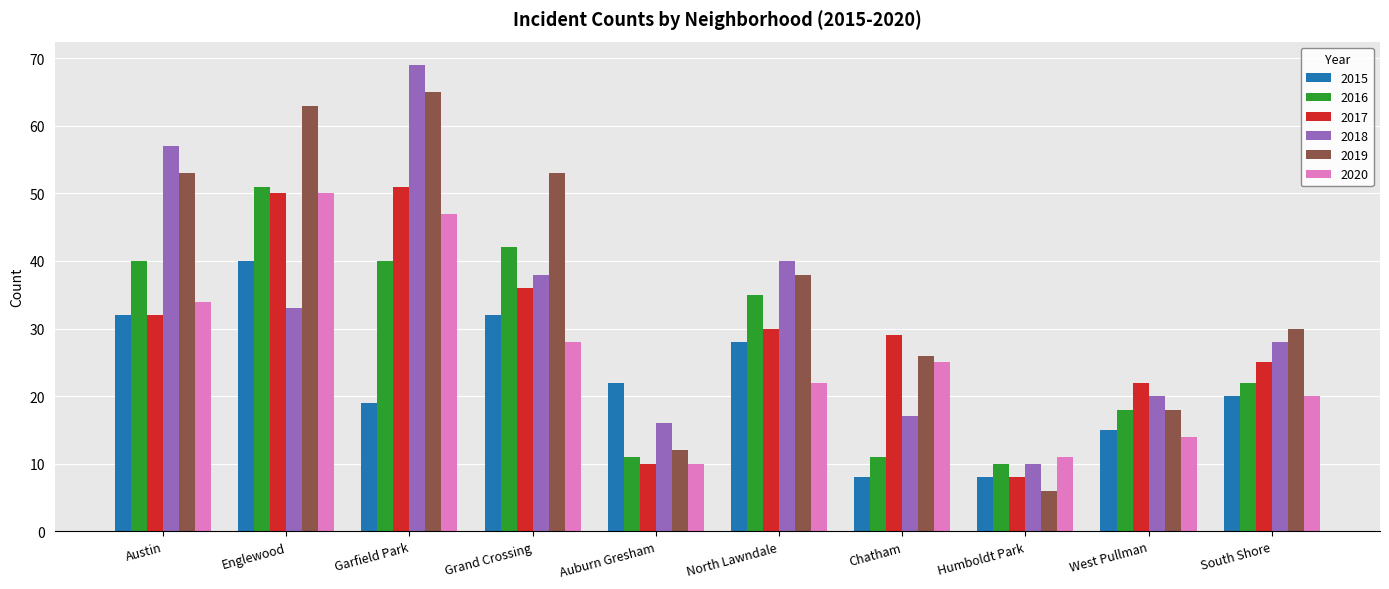

At which label does 2019 first exceed 38?

Austin